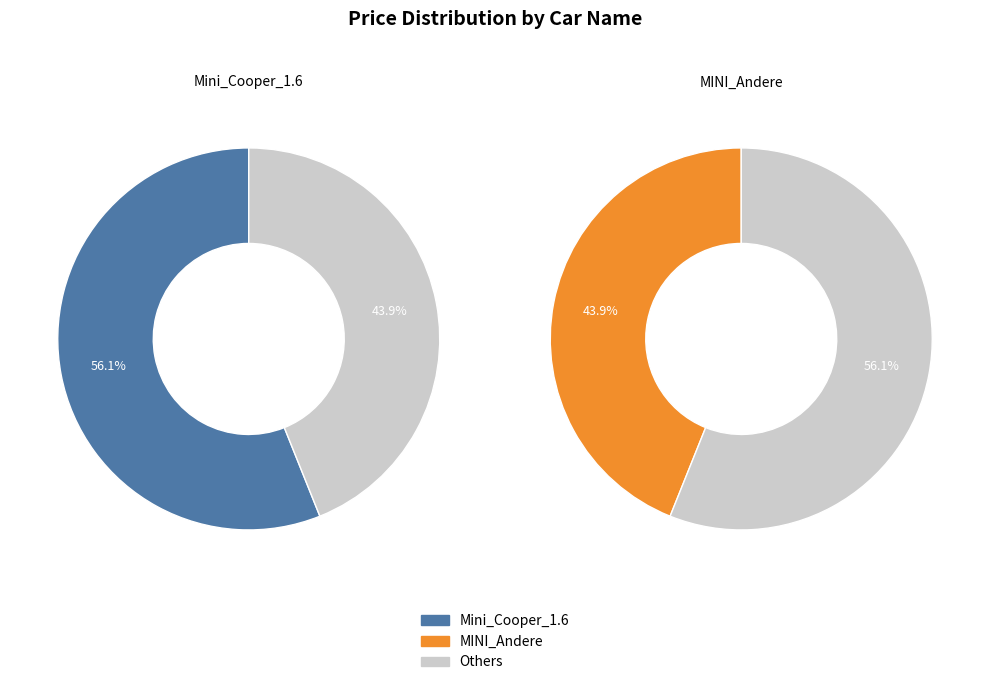

Which has a higher value, Mini_Cooper_1.6 or MINI_Andere?

Mini_Cooper_1.6